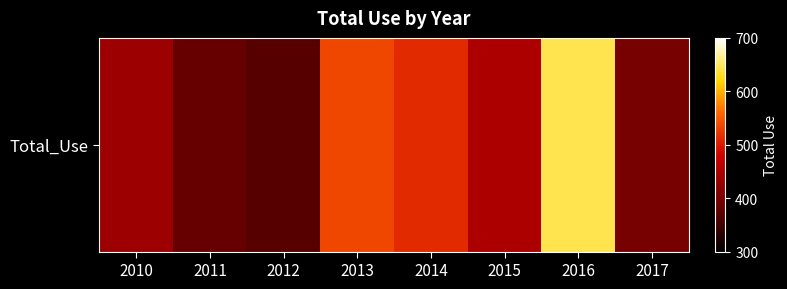

At which label does the data first exceed 449?

2013